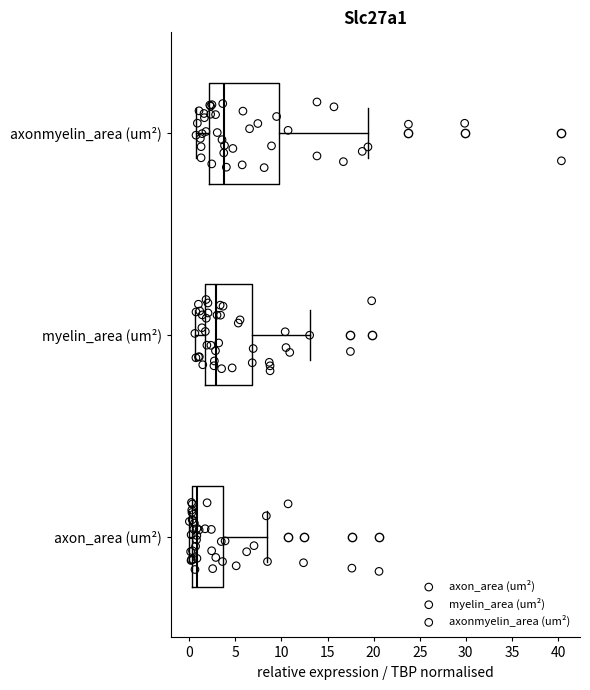

Where does the left whisker of the box for axonmyelin_area (um²) end on the x-axis? The values are not printed on the chart, so give them approximately, as read against the axis.

0.5